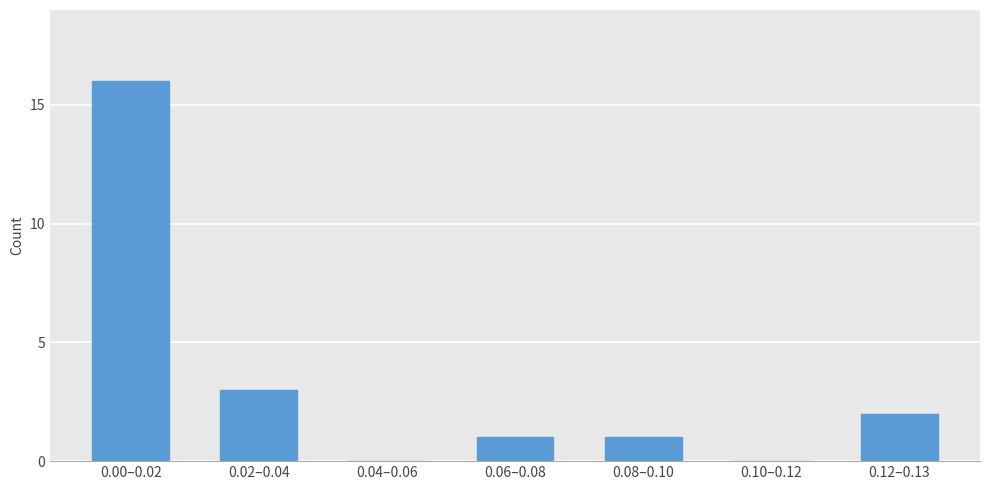

Reading right to left, what are all the values shown in this chart?

0.12–0.13=2	0.10–0.12=0	0.08–0.10=1	0.06–0.08=1	0.04–0.06=0	0.02–0.04=3	0.00–0.02=16